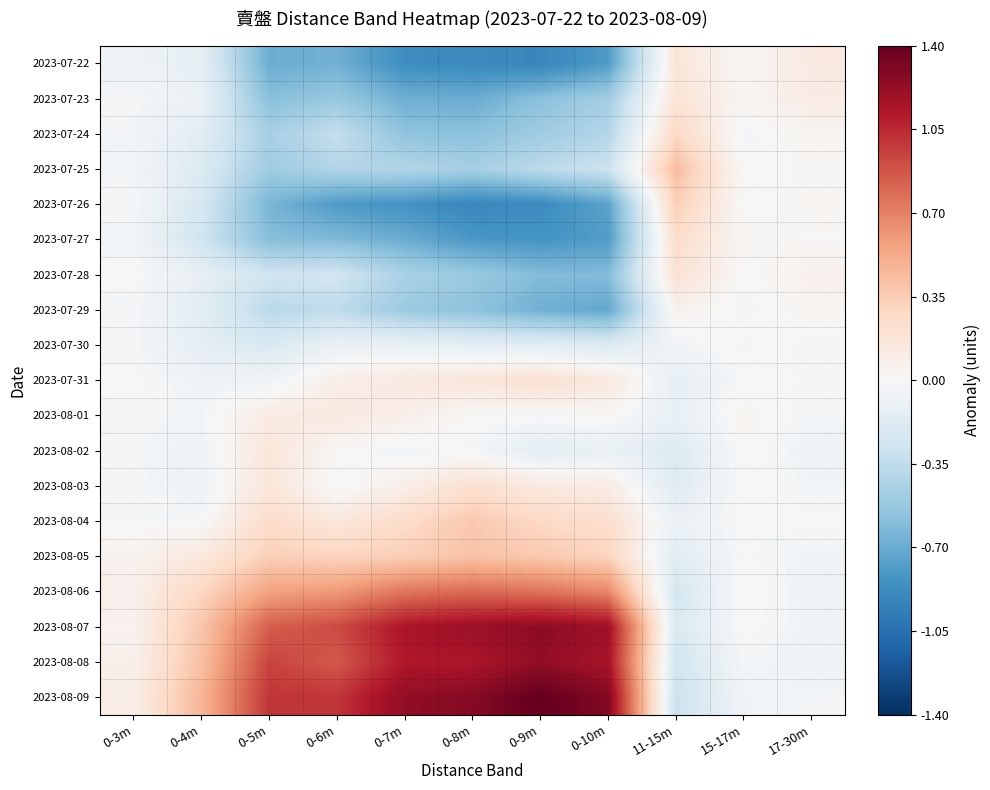

Which category has the highest value across all series?

0-9m